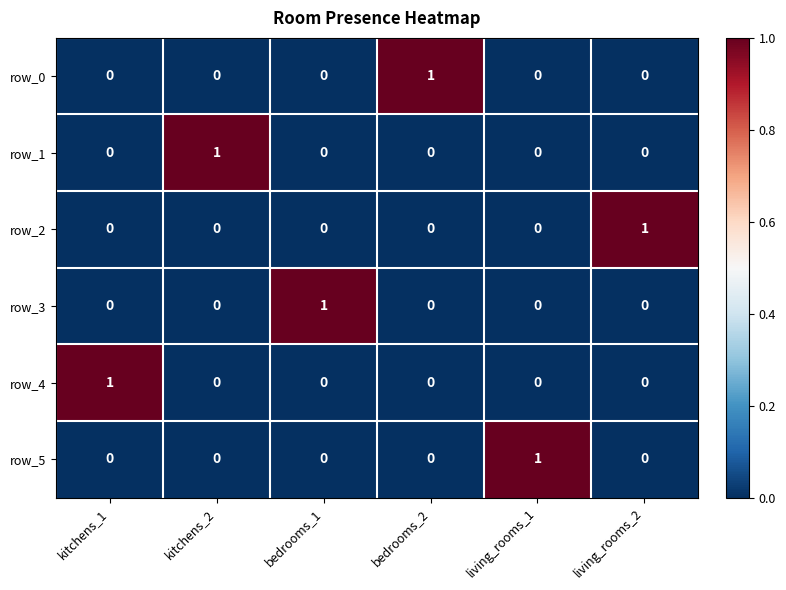

What is the sum of all row_4 values?

1